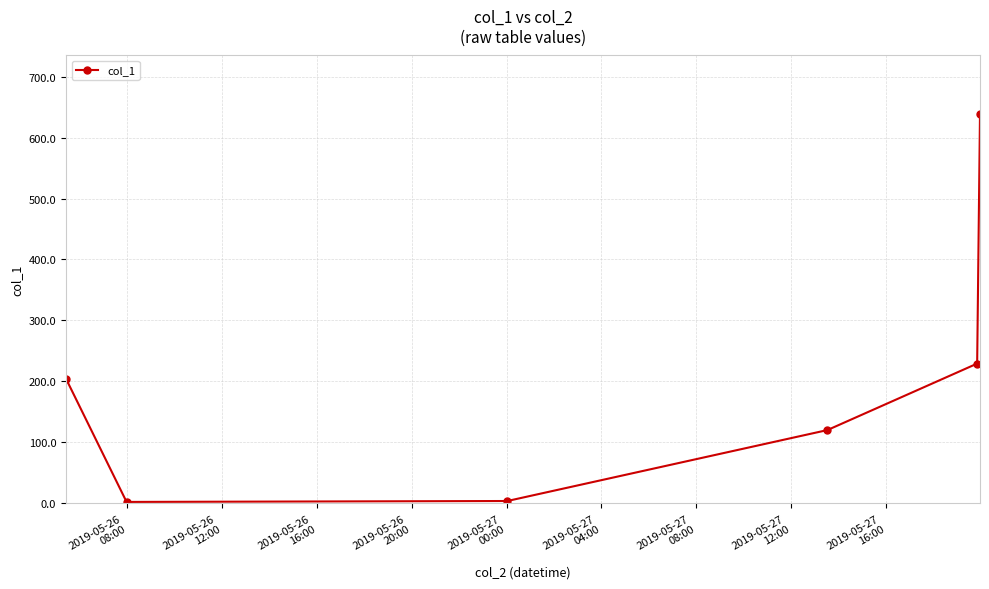

True or false: there are more than 1 points higher than both neighbors.

False